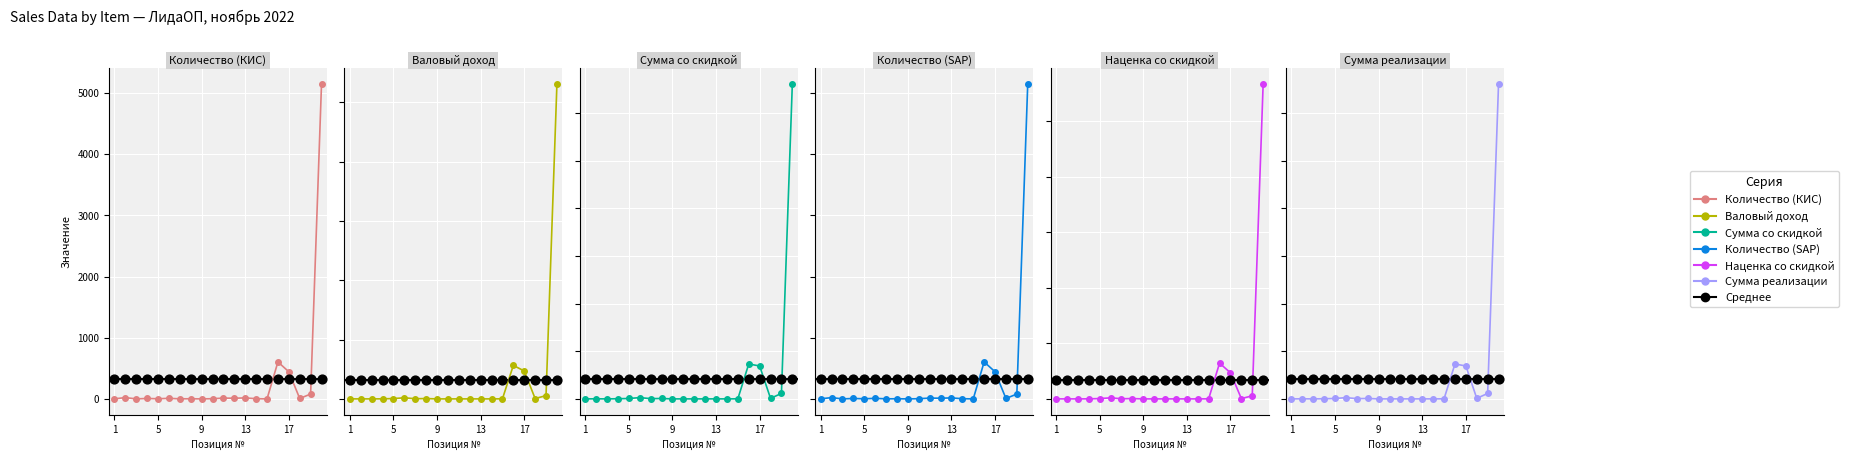

Which series has the largest total across all categories?

Сумма со скидкой